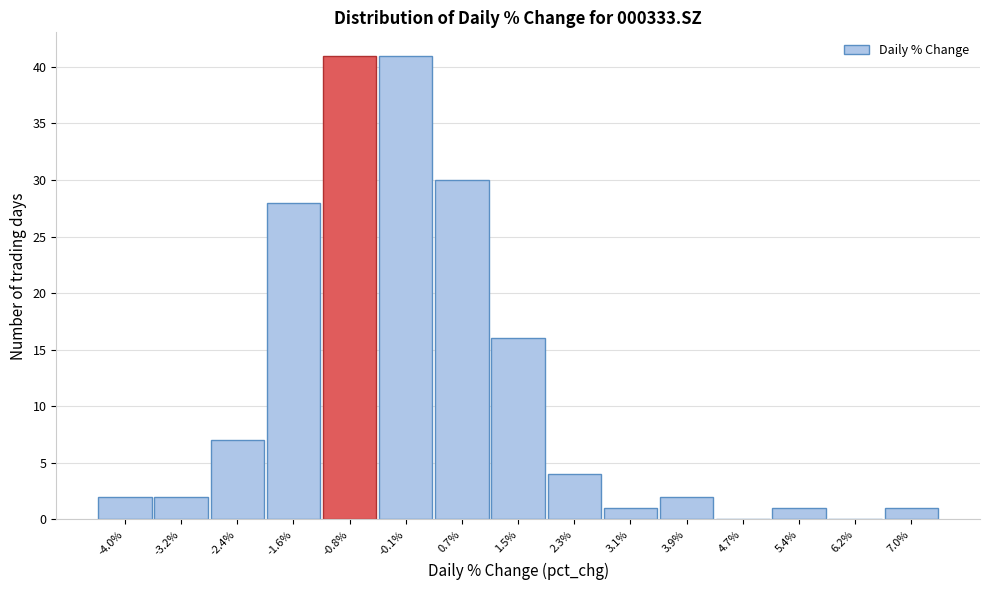

Reading left to right, list all the values displayed in this chart.

-4.0%=2	-3.2%=2	-2.4%=7	-1.6%=28	-0.8%=41	-0.1%=41	0.7%=30	1.5%=16	2.3%=4	3.1%=1	3.9%=2	4.7%=0	5.4%=1	6.2%=0	7.0%=1